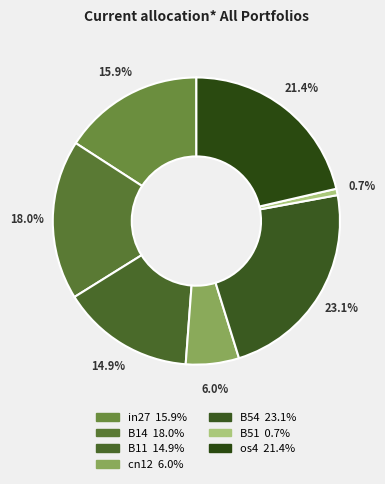

How much of the chart is everything except cn12?

94.0%